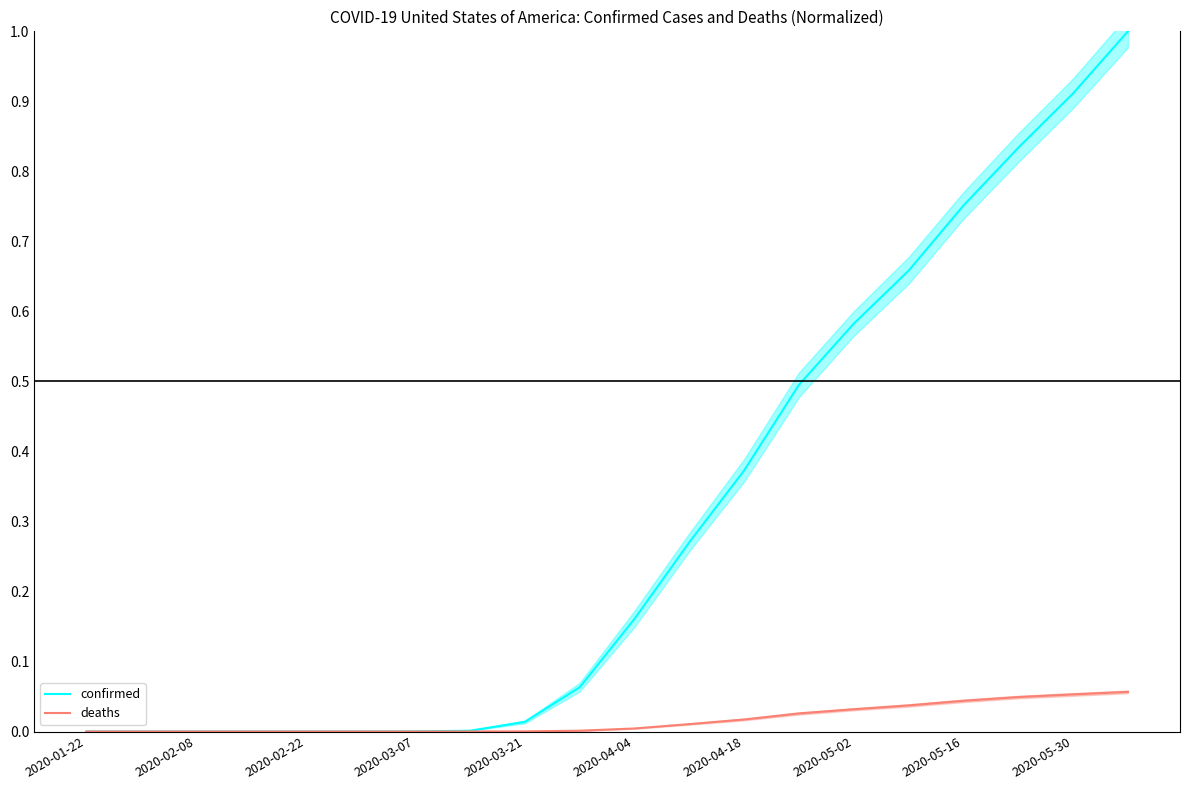

True or false: deaths and confirmed cross at least once.

False